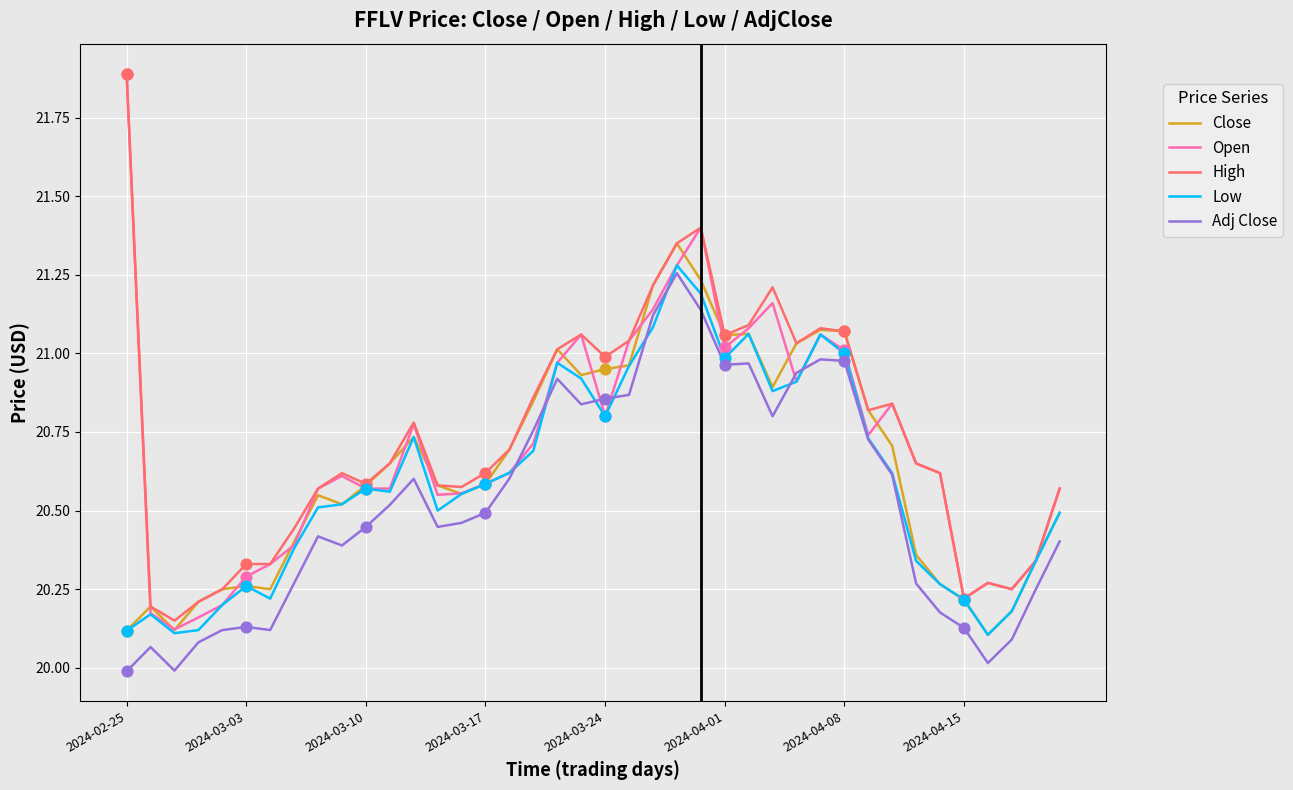

At how many categories does at least one series exceed 21?

13